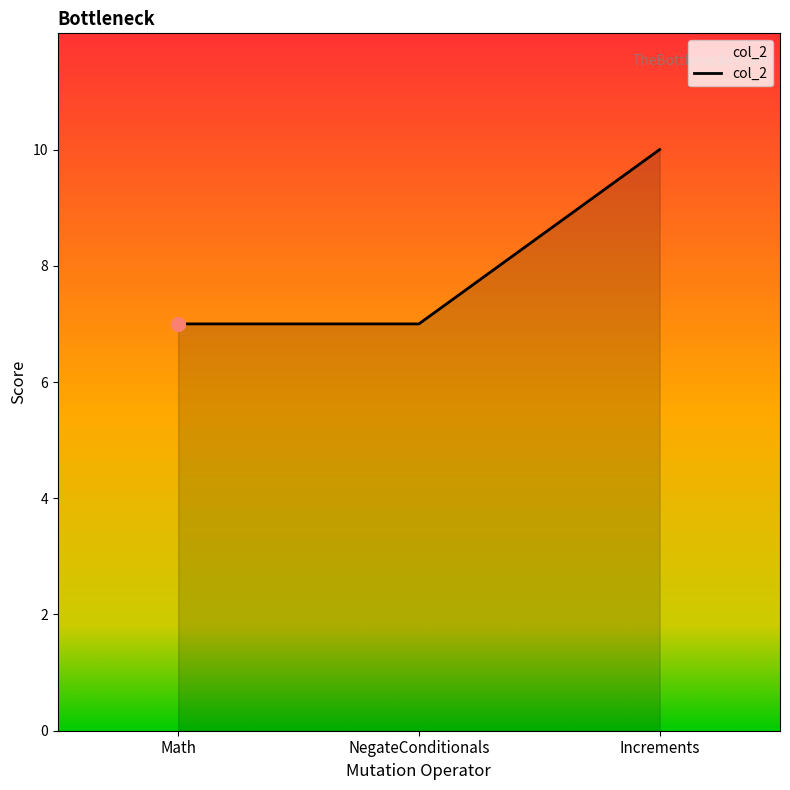

Approximately how many times larger is the value at NegateConditionals compared to Increments?

0.7